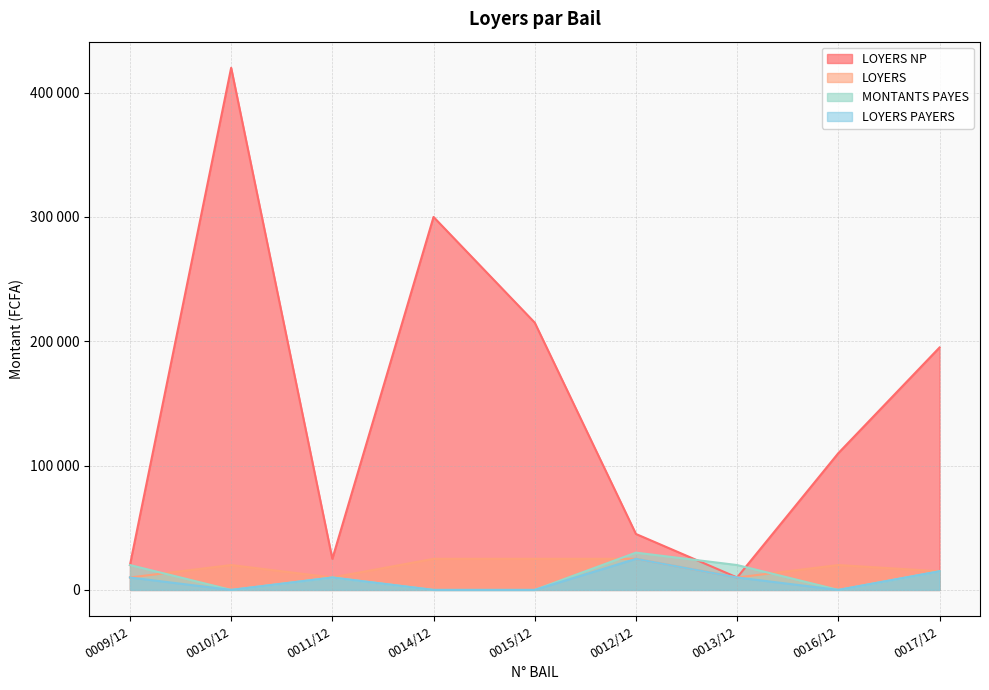

How many values in MONTANTS PAYES are above zero?

5